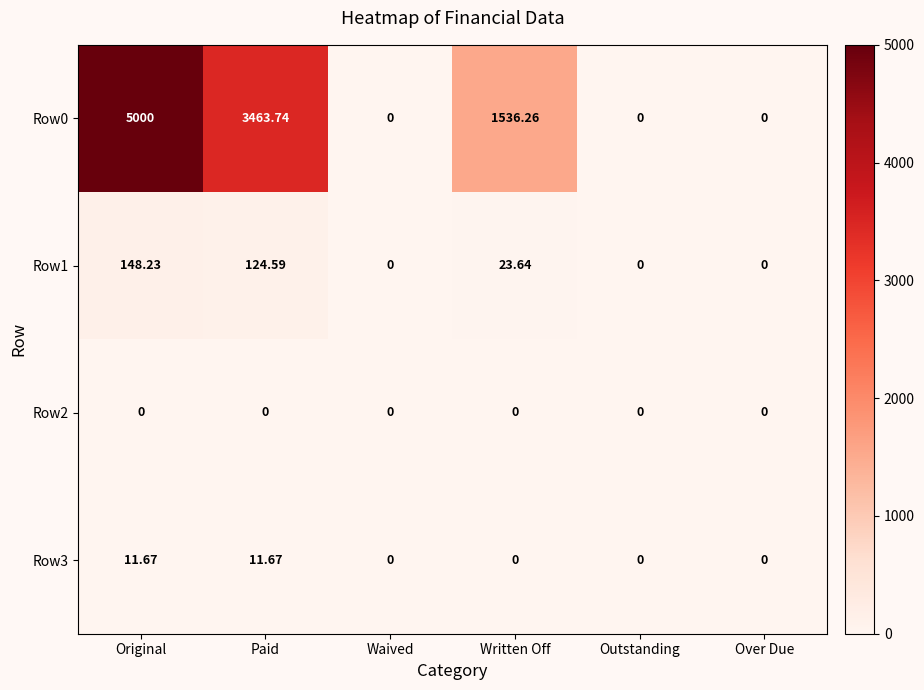

Count the number of categories in the chart.

6